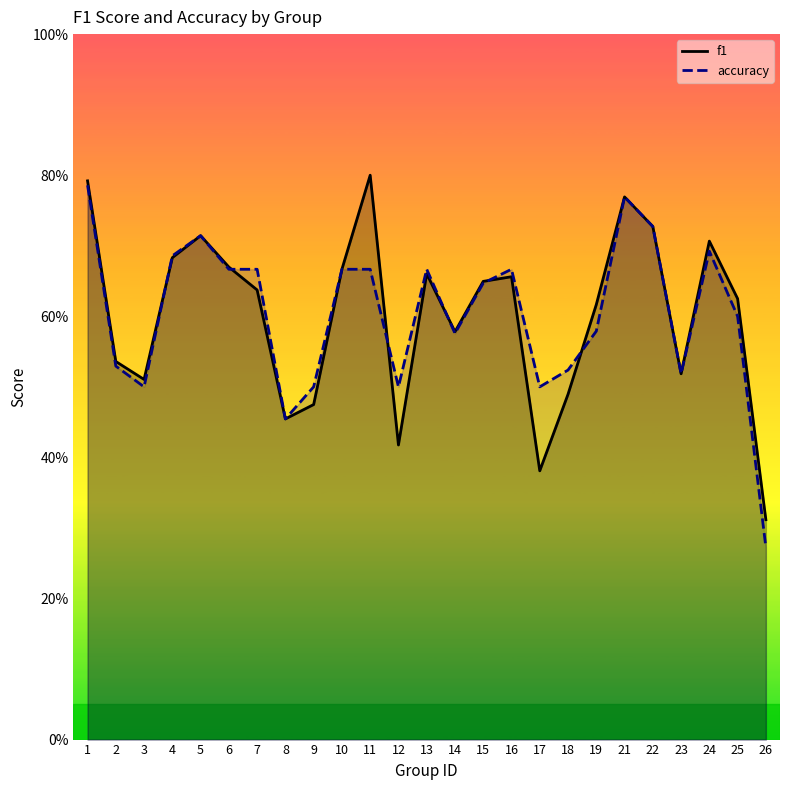

Which series has the largest total across all categories?

accuracy